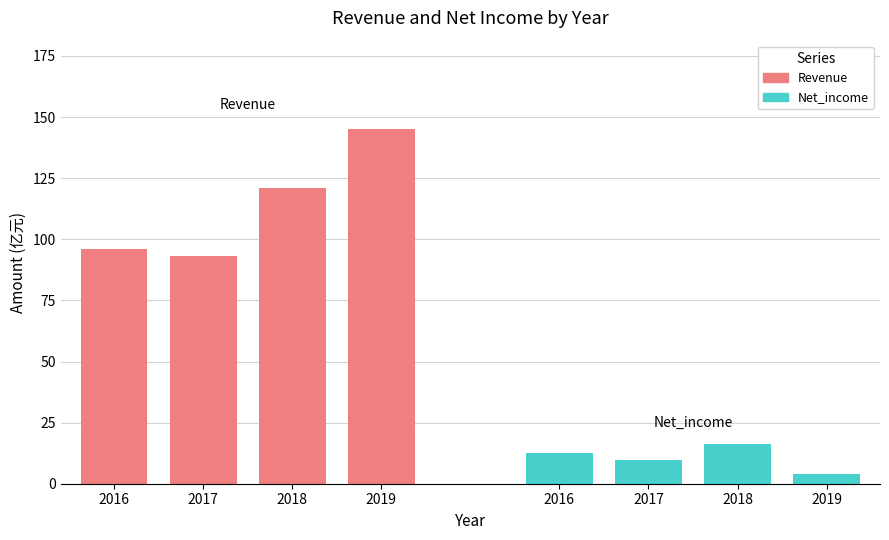

At 2016, list the series in order from smallest to largest.

Net_income, Revenue